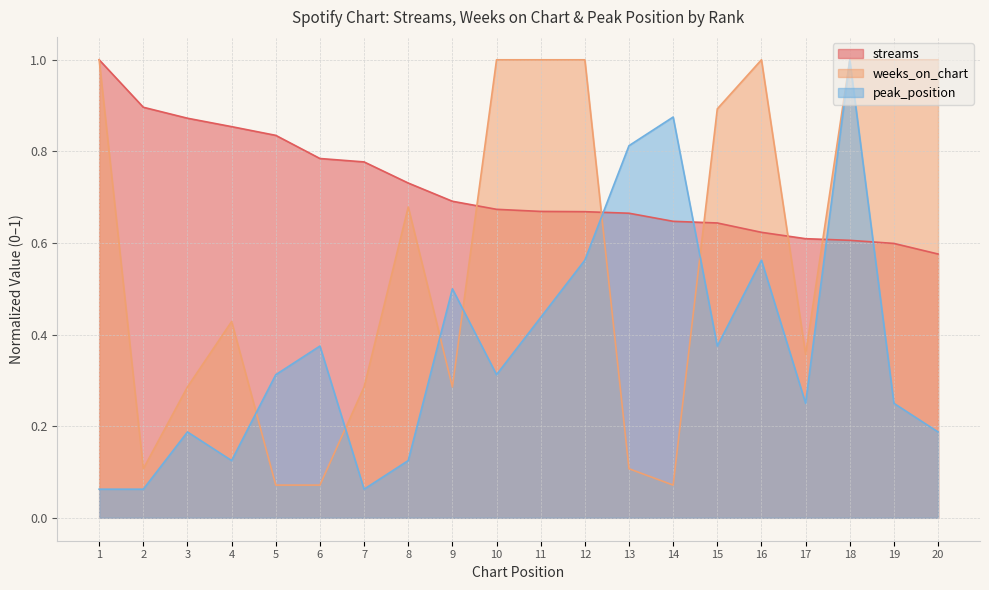

Does the chart display data point markers on the line(s)?

No